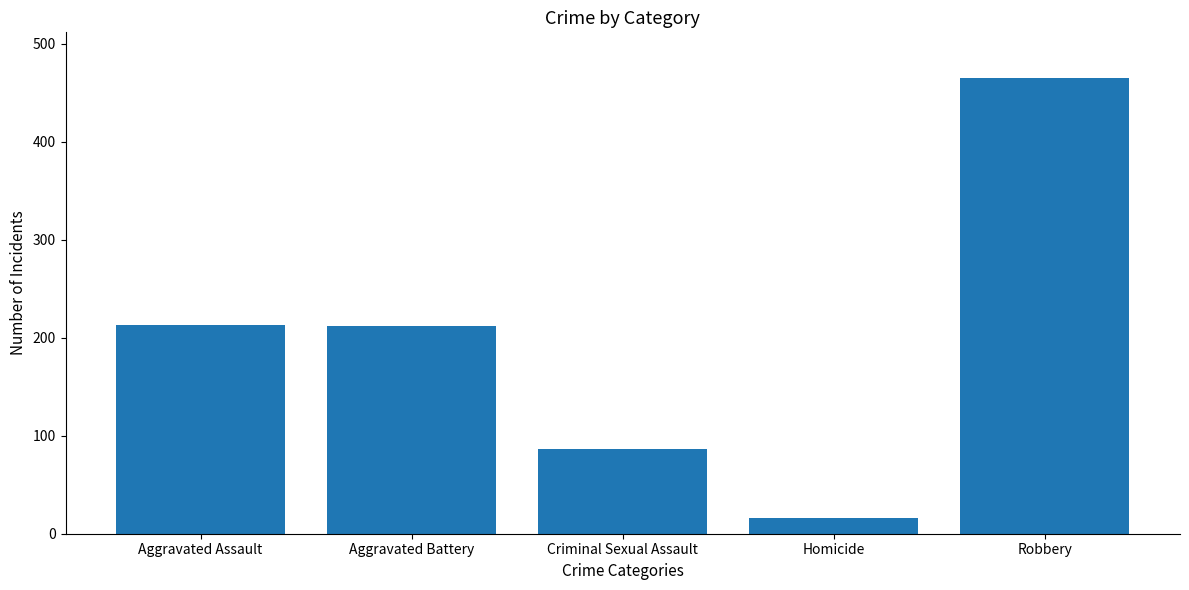

What position from the left is Criminal Sexual Assault?

3